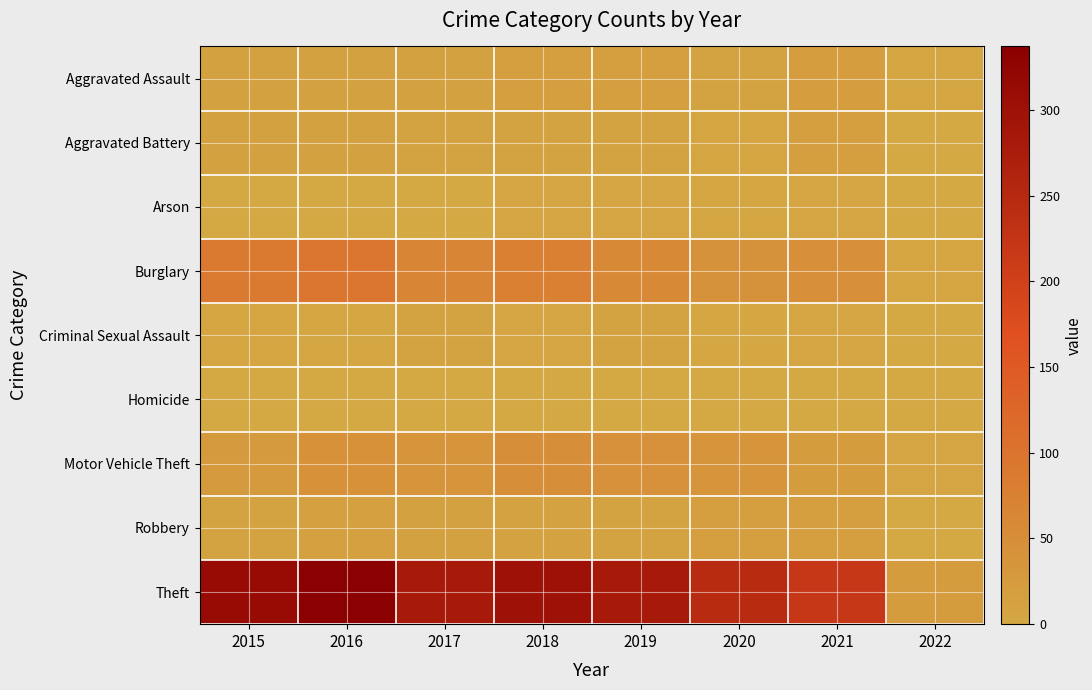

At which category is the sum across all series the highest?

2016